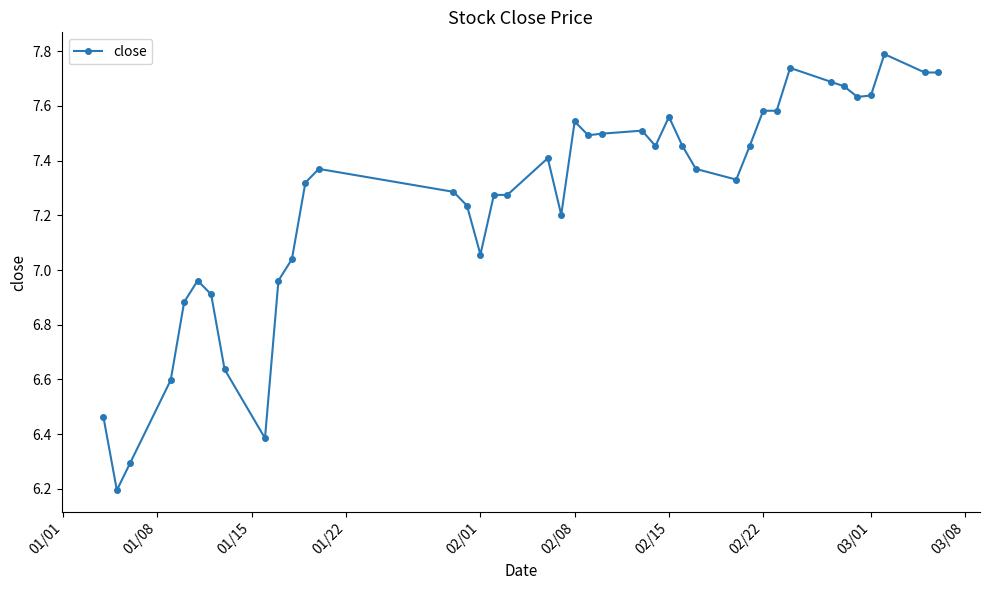

What is the value of the 5th point from the left?

6.9